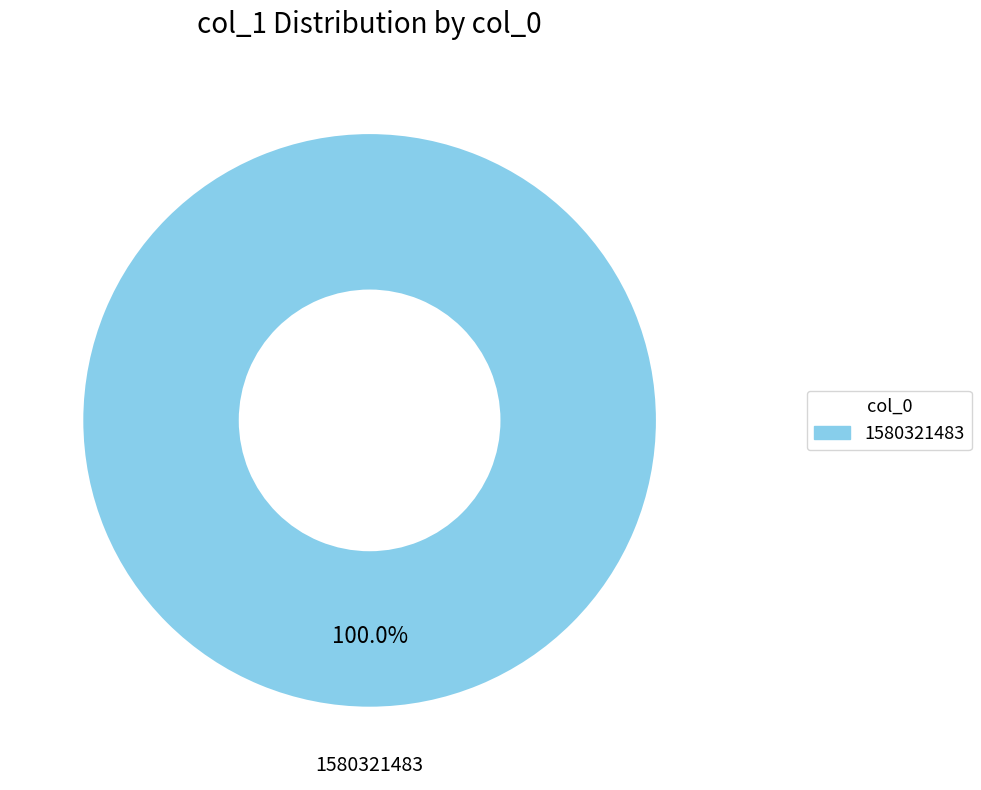

How many segments does this pie chart have?

1